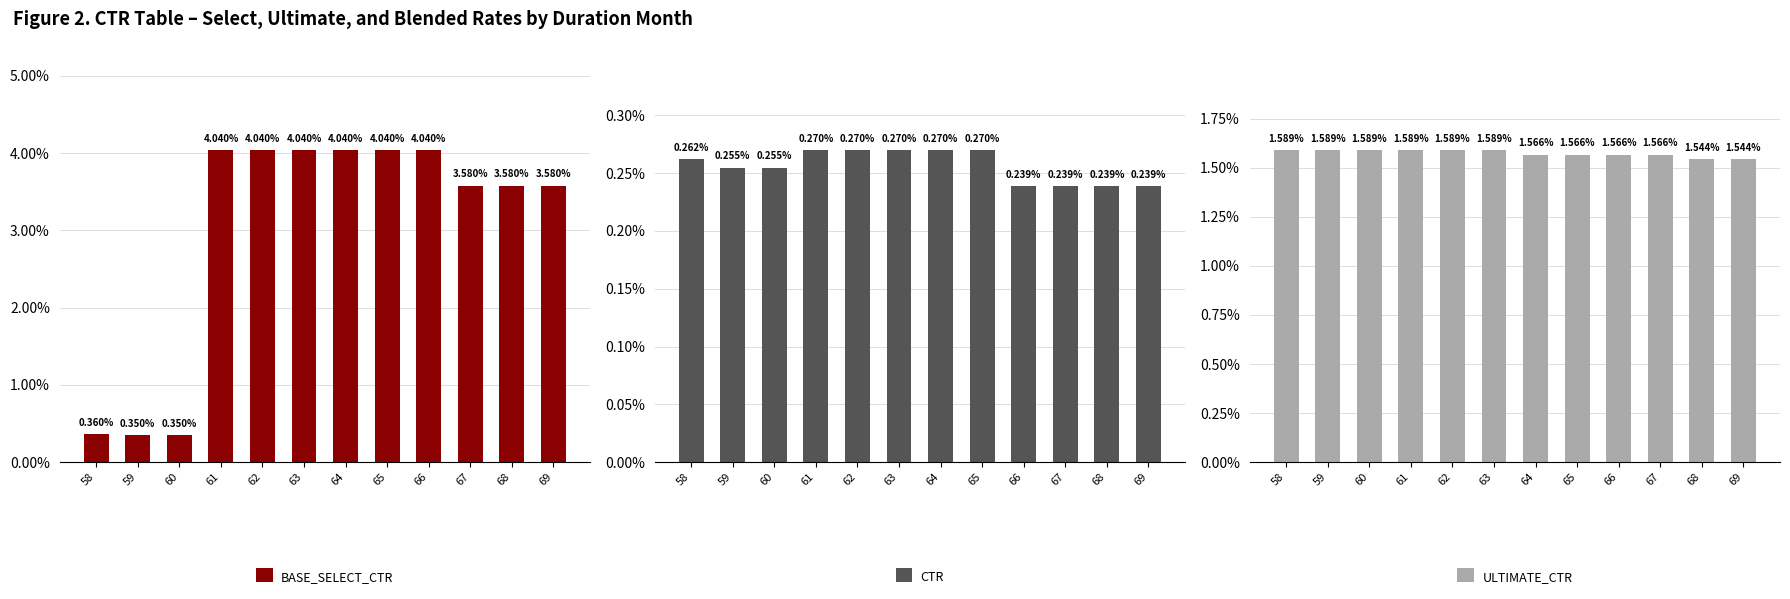

What is the total value across all series at 63?

0.1